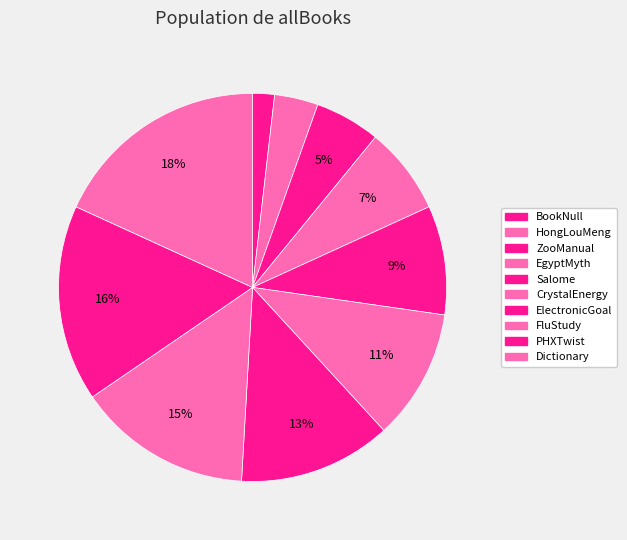

Count the number of slices in the pie.

10